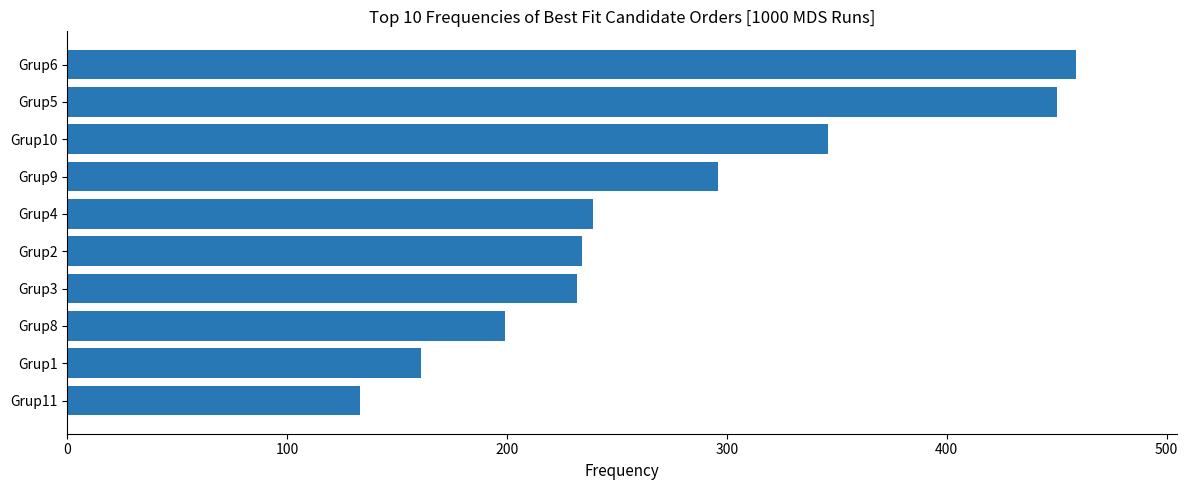

The value at Grup9 is 296. True or false?

True